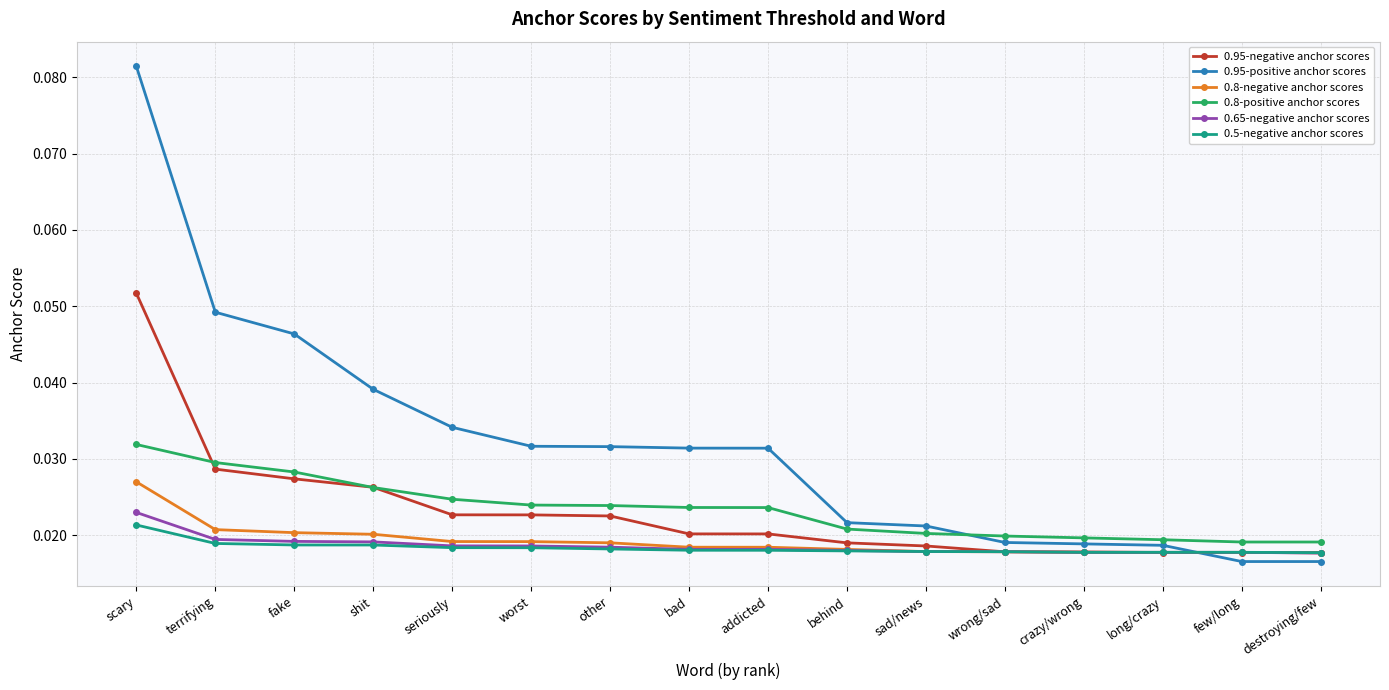

What position from the right is destroying/few?

1